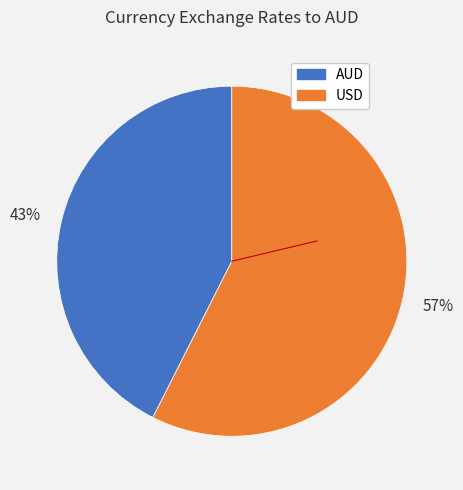

Count the number of slices in the pie.

2